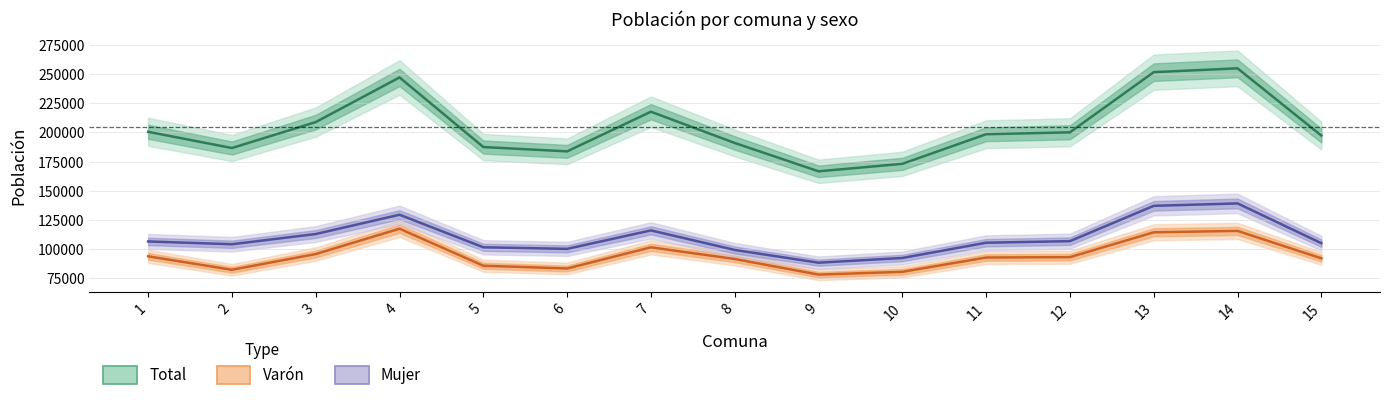

Is this an area chart (filled region under the line)?

No